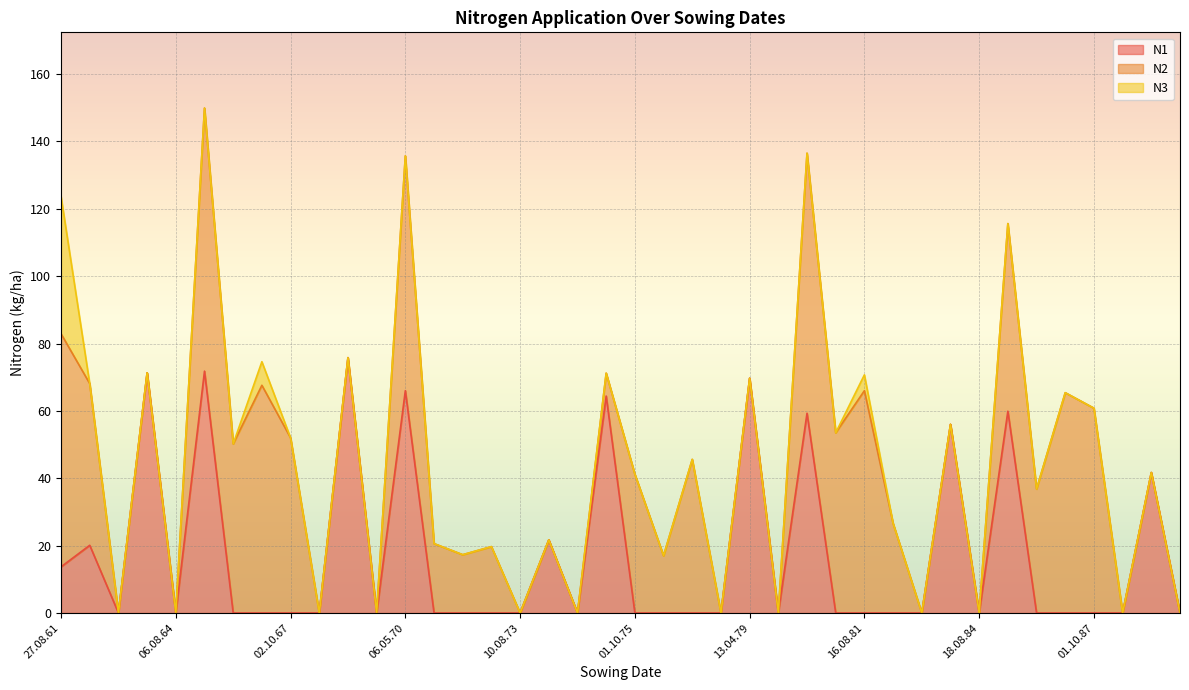

Which has a higher value, 16.08.86 or 08.08.83?

16.08.86